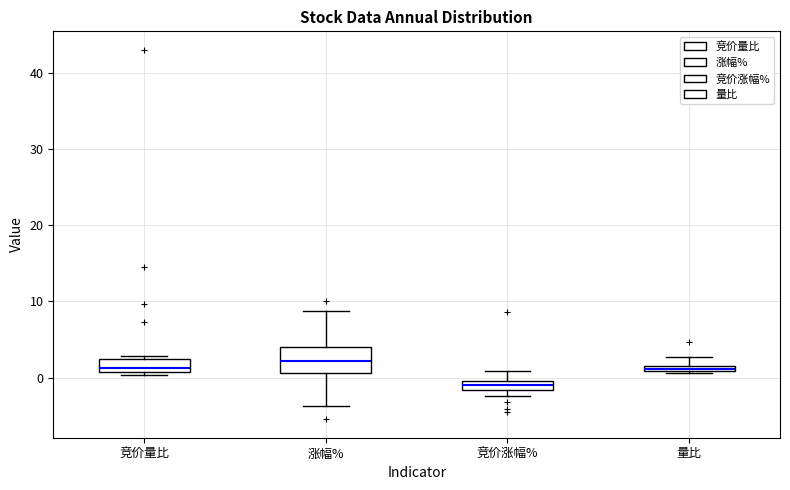

Which box's median line is the lowest?

竞价涨幅%